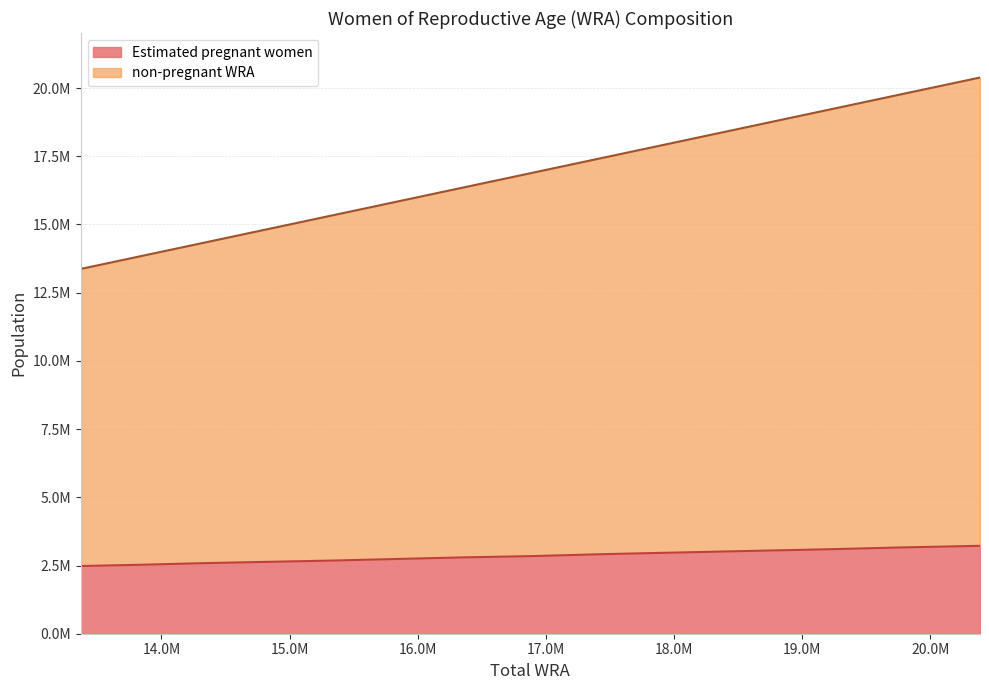

Reading left to right, list all the values displayed in this chart.

Estimated pregnant women: 2017=2480858.6	2018=2527889.1	2019=2586677.2	2020=2633707.7	2021=2680738.2	2022=2739526.3	2023=2798314.4	2024=2845344.9	2025=2915890.7	2026=2974678.8	2027=3033466.9	2028=3092255.0	2029=3162800.8	2030=3221588.9
non-pregnant WRA: 2017=13370081.0	2018=13842766.0	2019=14328740.0	2020=14821716.0	2021=15326652.0	2022=15838161.0	2023=16358958.0	2024=16894224.0	2025=17446245.0	2026=18006944.0	2027=18583669.0	2028=19174580.0	2029=19776256.0	2030=20386728.0